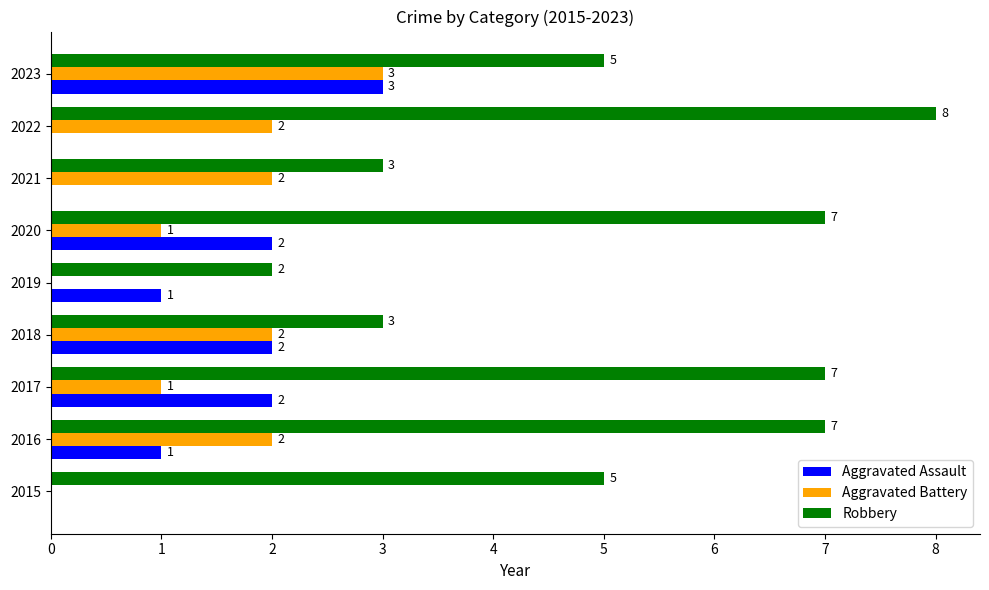

Which series changed the most between 2018 and 2021?

Aggravated Assault